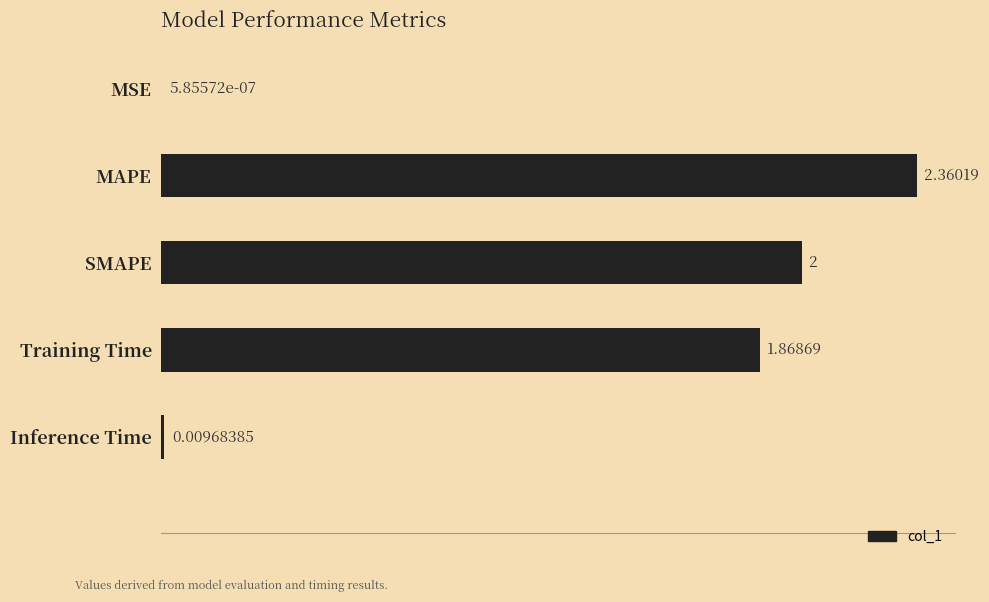

How many categories are shown in the chart?

5